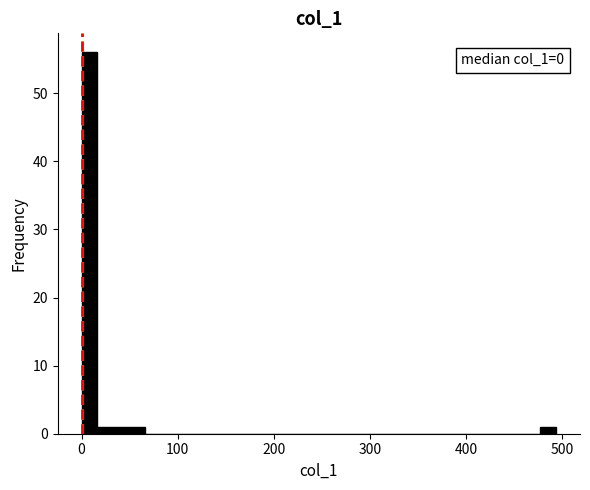

Read against the x-axis, roughly where is the centre of the tallest bar?

10